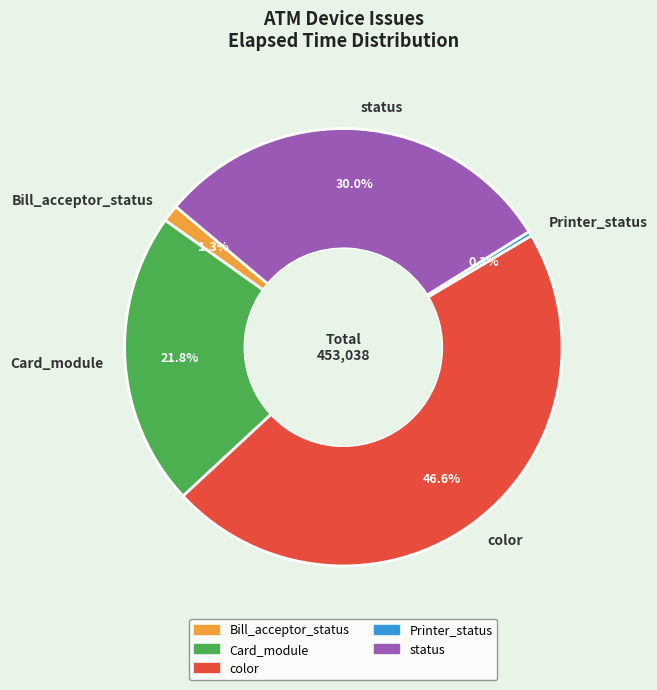

Do status and color together represent more than half of the pie?

Yes